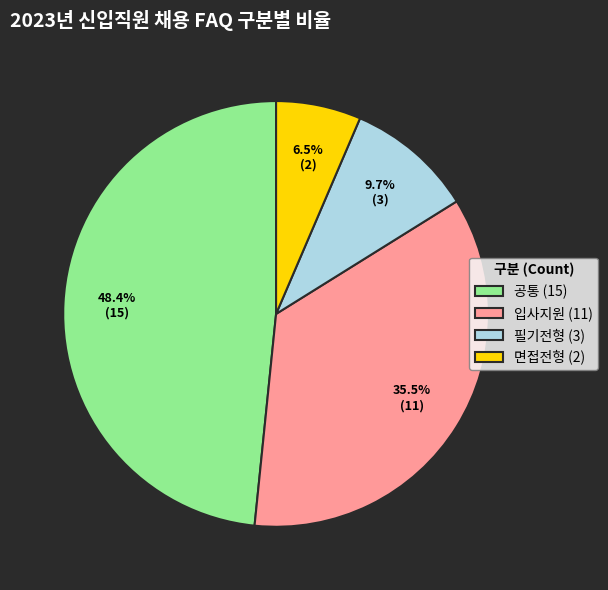

To the nearest percent, what is the combined percentage of 입사지원 and 필기전형?

45%